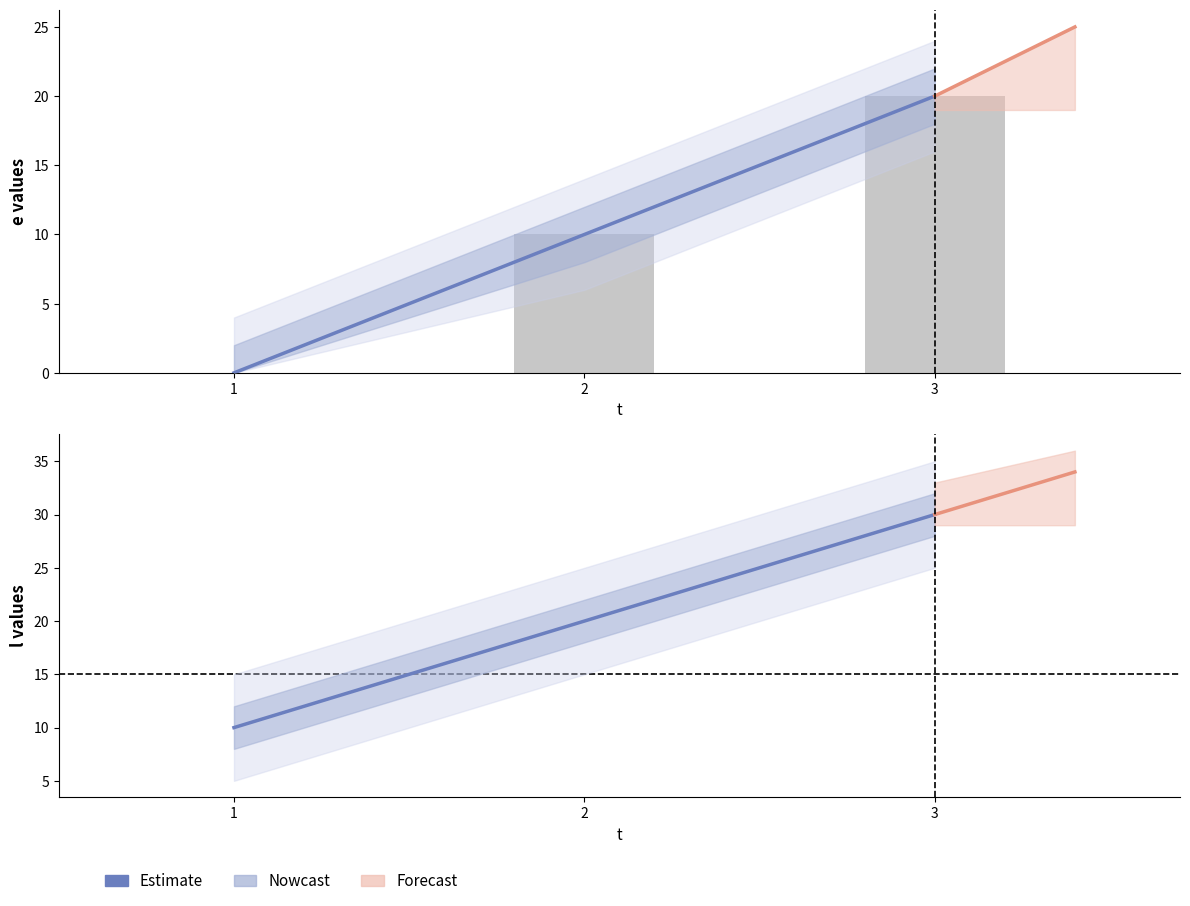

What is the spread (max minus min) of values at 3?

10